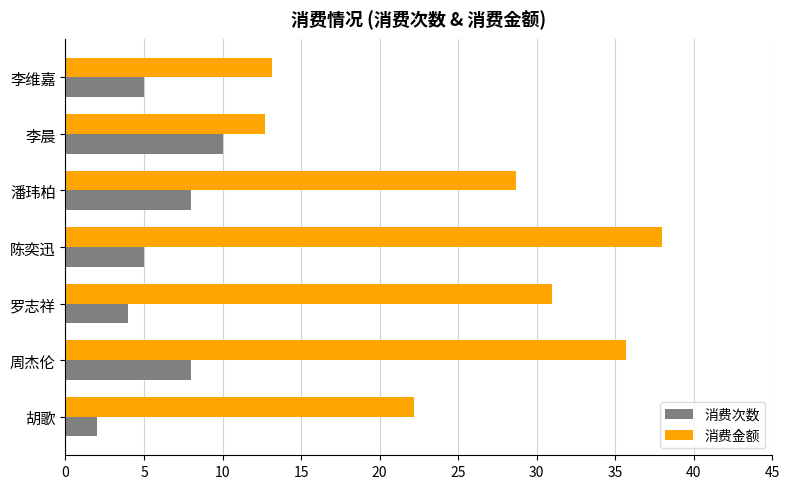

What are all the series names shown in the legend?

消费次数, 消费金额